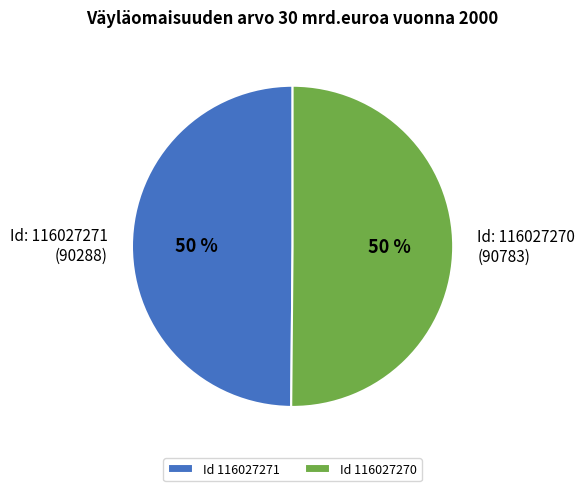

To the nearest percent, what portion does Id 116027270 represent?

50%